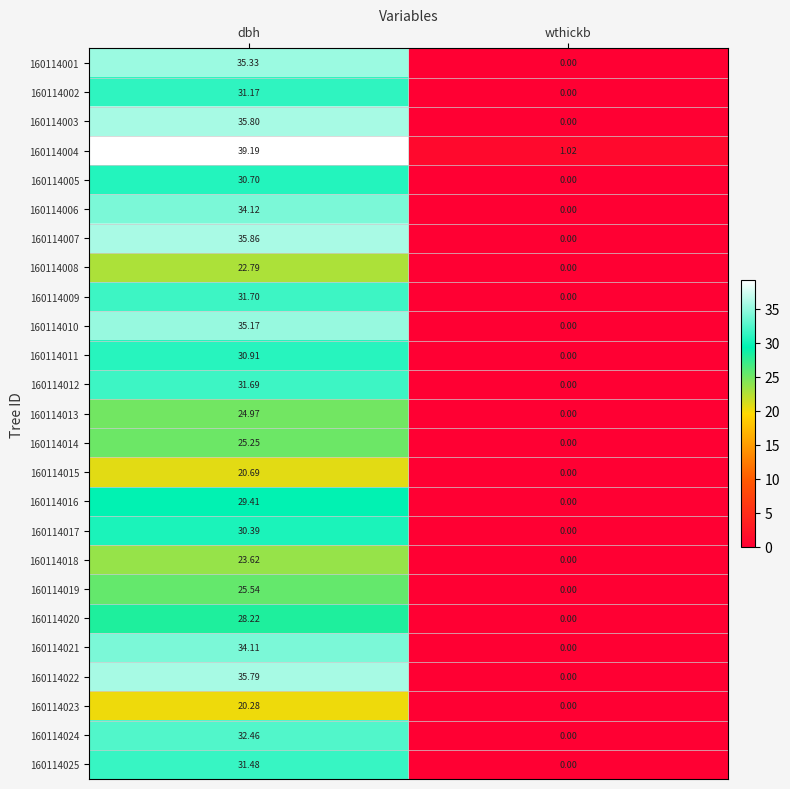

At which label is 160114015 closest to 10?

wthickb